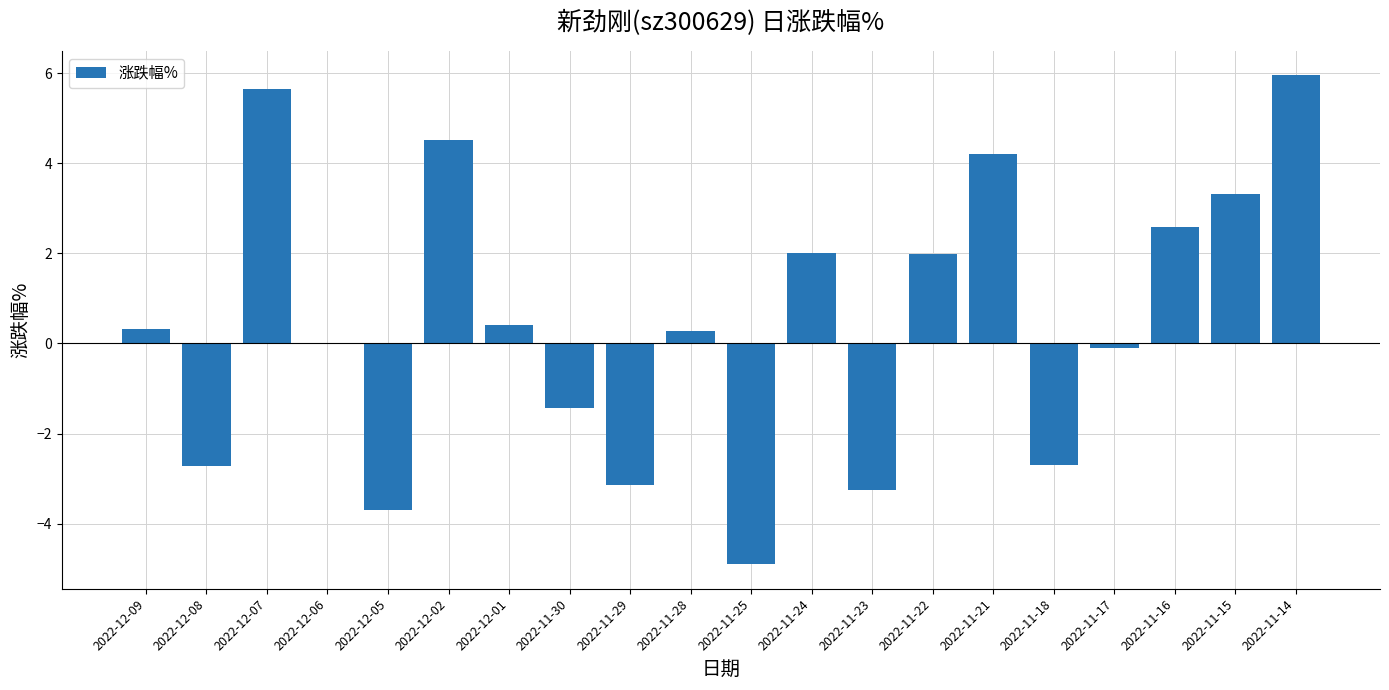

Is it true that the value at 2022-11-29 is -2.0?

False